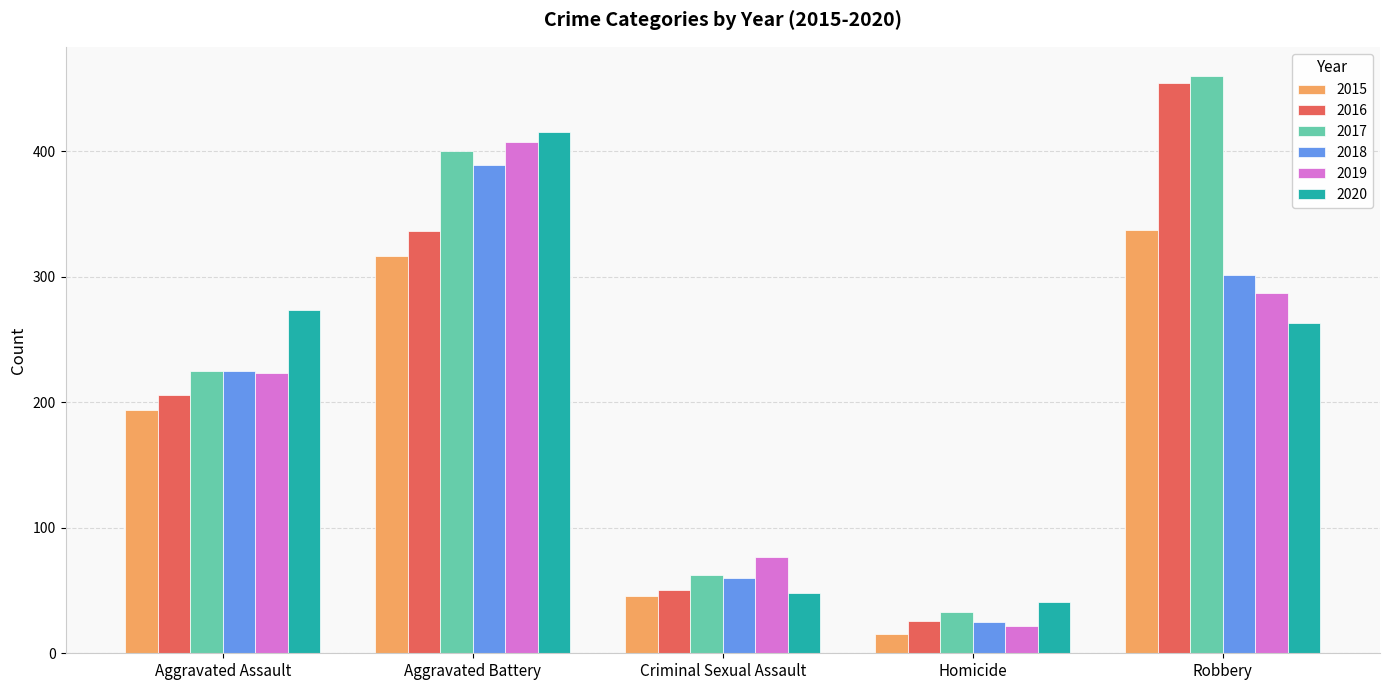

Reading left to right, extract all data points from this chart.

2015: 194	316	46	15	337
2016: 206	336	50	26	454
2017: 225	400	62	33	460
2018: 225	389	60	25	301
2019: 223	407	77	22	287
2020: 273	415	48	41	263